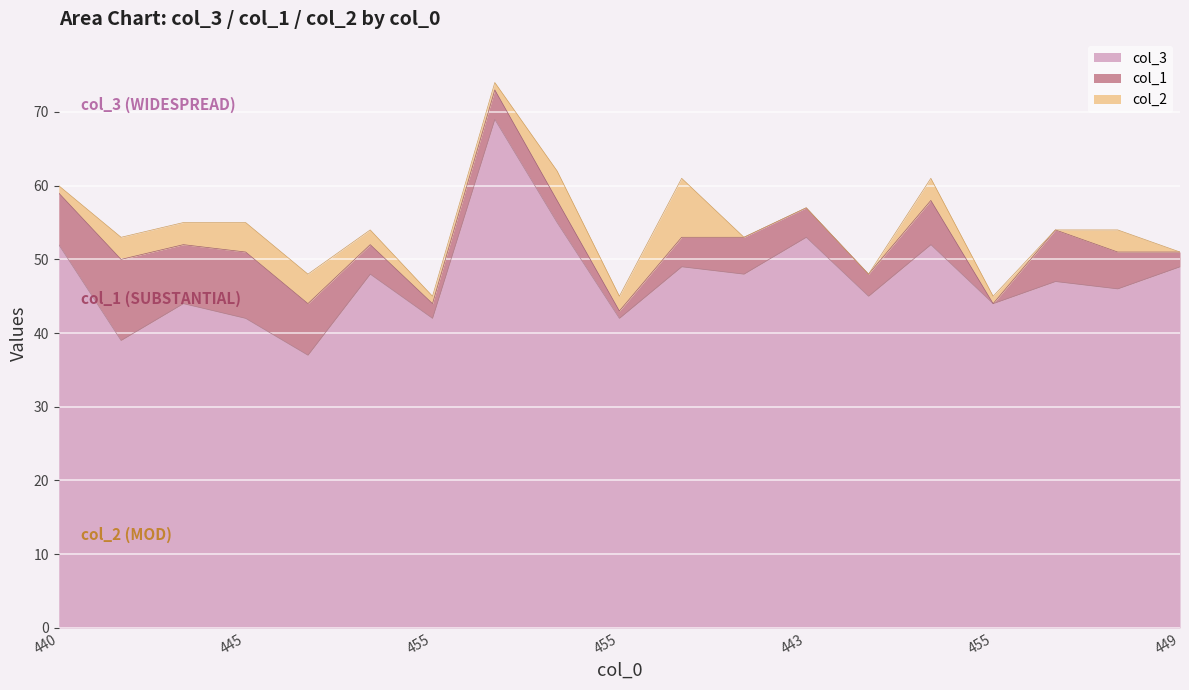

Is it true that col_2 equals 4 at 445?

True